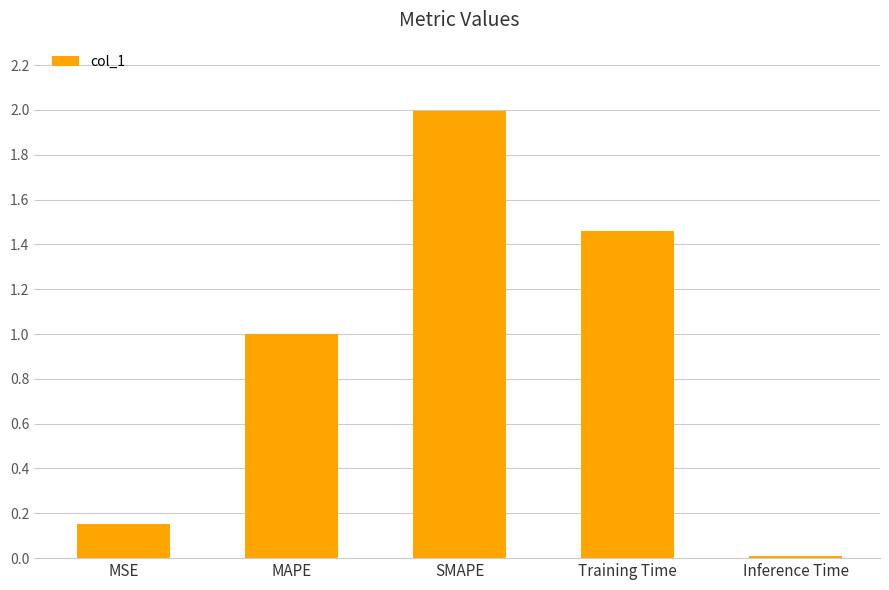

How many bars are there in total?

5